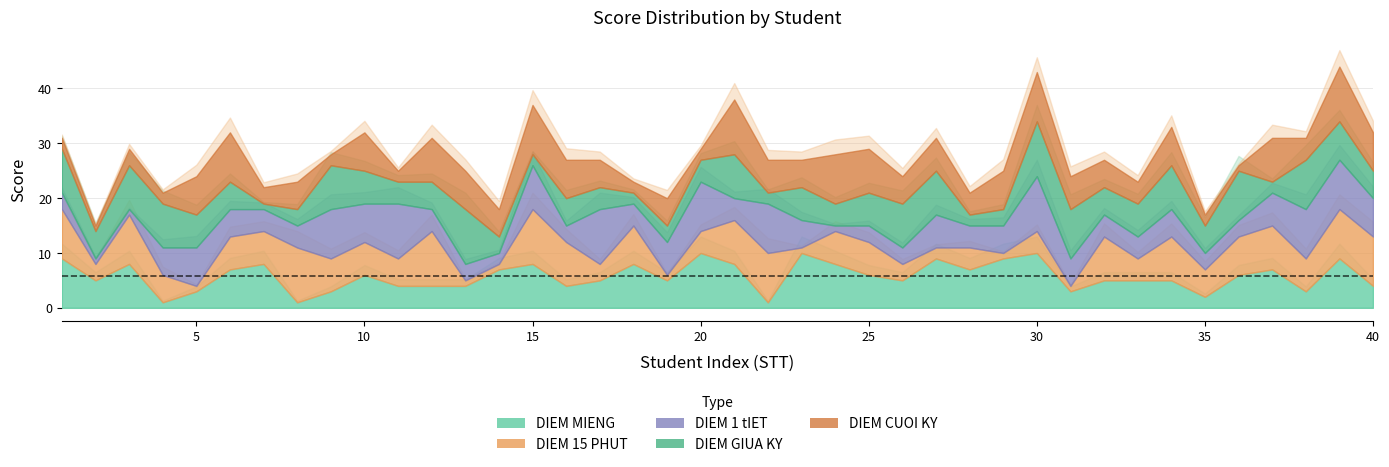

True or false: DIEM GIUA KY and DIEM 15 PHUT cross at least once.

True